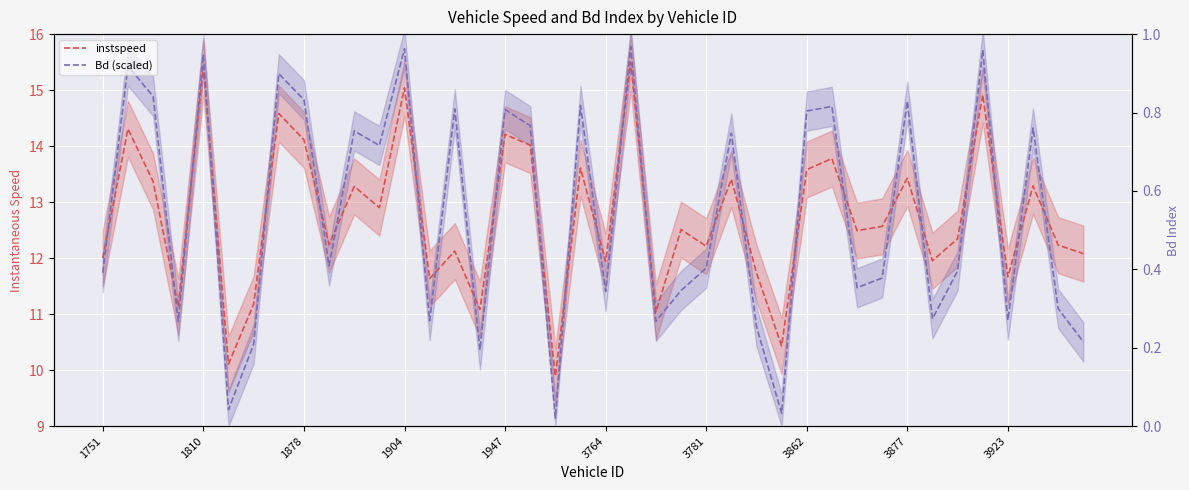

Reading left to right, list all the values displayed in this chart.

instspeed: 12.0	14.3	13.4	11.1	15.4	10.1	11.2	14.6	14.1	12.2	13.3	12.9	15.0	11.6	12.1	11.1	14.2	14.0	9.9	13.6	11.9	15.5	11.0	12.5	12.2	13.4	11.7	10.4	13.6	13.8	12.5	12.6	13.4	12.0	12.3	14.9	11.7	13.3	12.2	12.1
Bd (scaled): 11.7	15.4	14.9	10.9	15.6	9.3	10.5	15.3	14.8	11.9	14.3	14.0	15.7	10.9	14.7	10.4	14.7	14.4	9.1	14.7	11.4	15.8	10.9	11.4	11.8	14.2	10.8	9.2	14.6	14.7	11.5	11.6	14.8	10.9	11.8	15.7	10.9	14.3	11.1	10.5